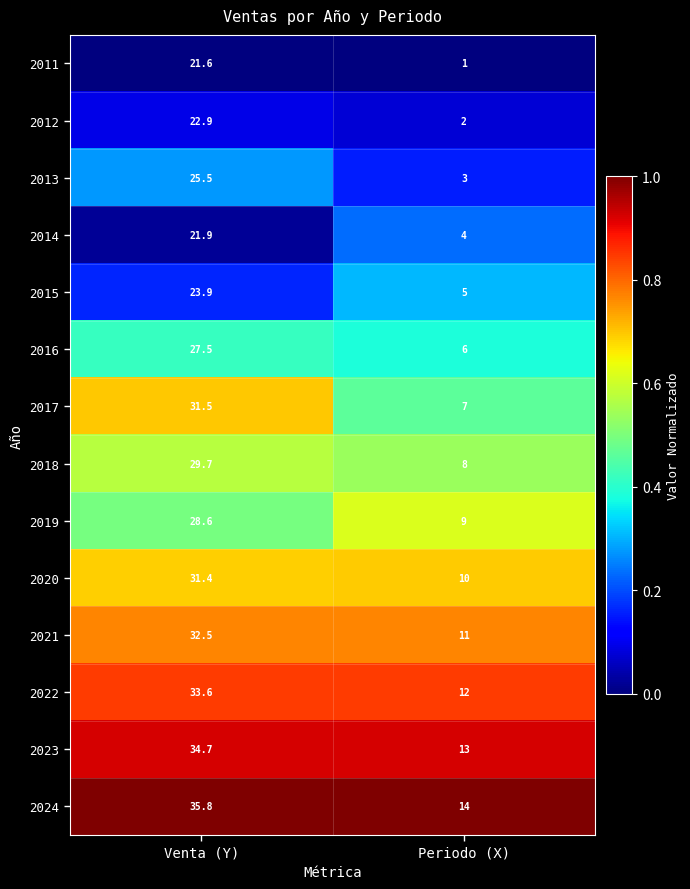

Which series changed the most between Venta (Y) and Periodo (X)?

2017